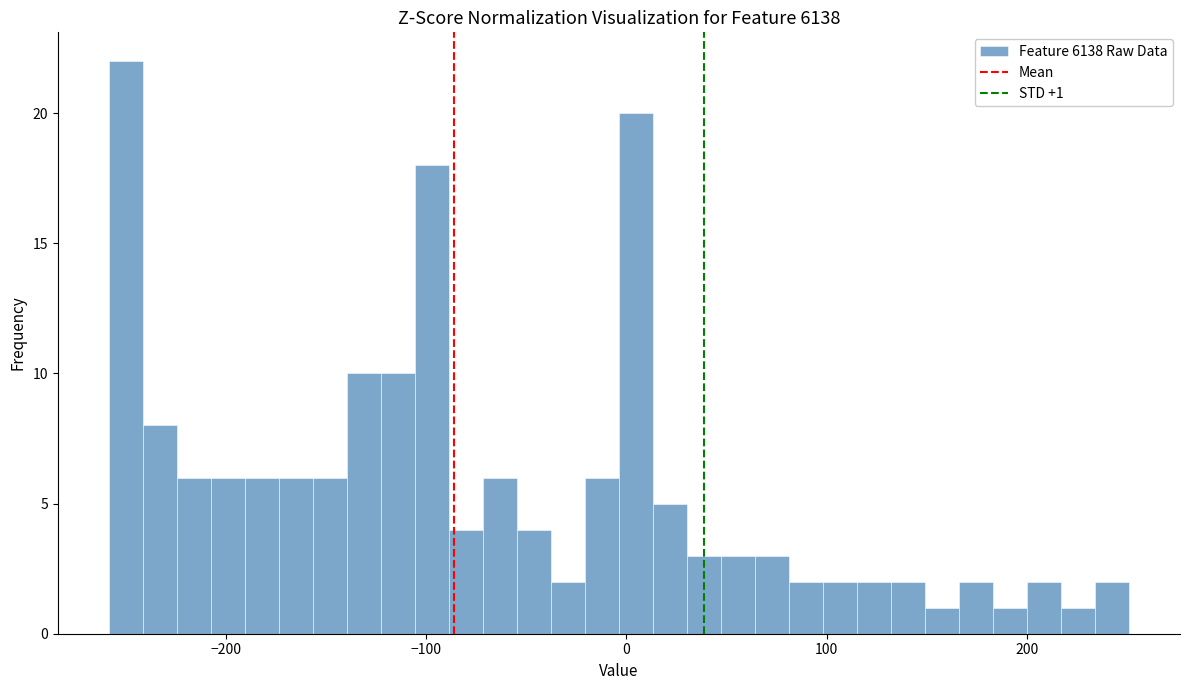

Around what value on the x-axis is the tallest bar? Give the approximate position of its centre, as read against the axis.

-250